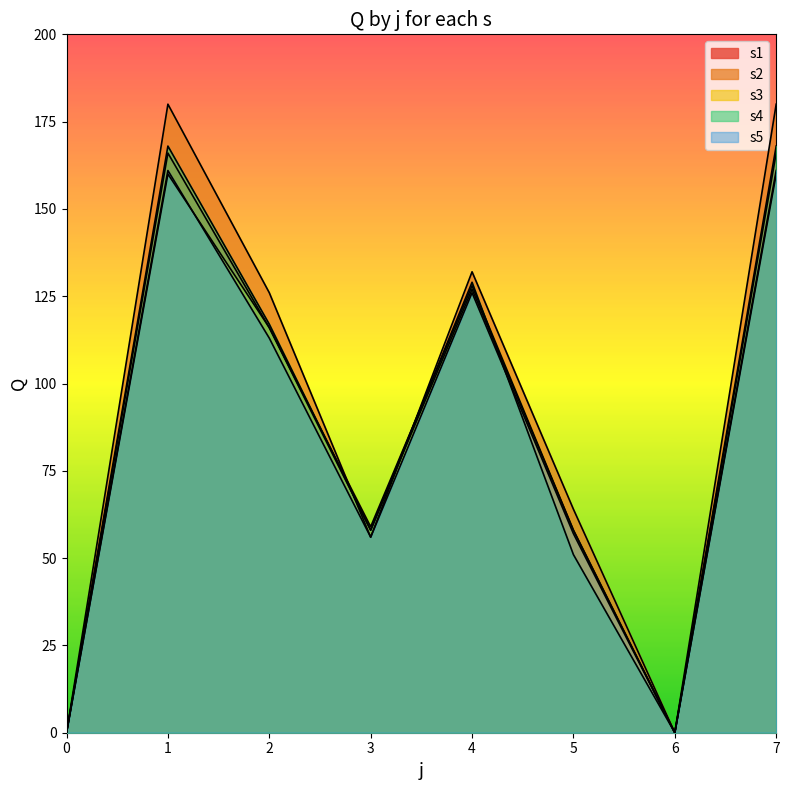

How many data points in s3 are above 116?

3